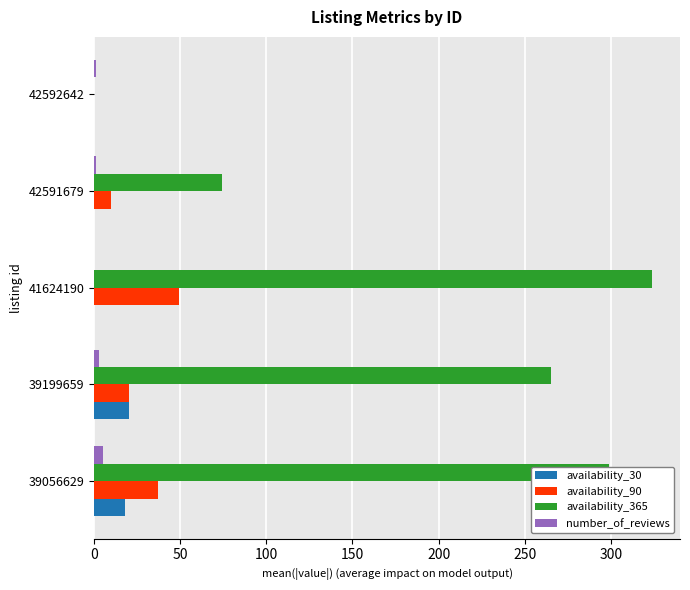

Which series has the largest range (max minus min)?

availability_365